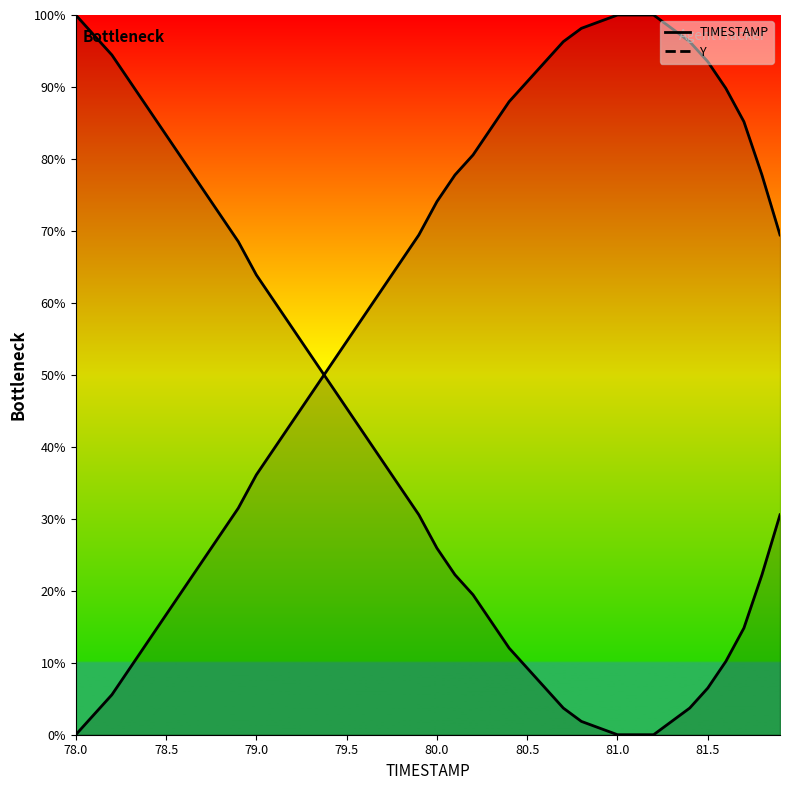

Reading left to right, extract all data points from this chart.

0.0	2.8	5.6	9.3	13.0	16.7	20.4	24.1	27.8	31.5	36.1	39.8	43.5	47.2	50.9	54.6	58.3	62.0	65.7	69.4	74.1	77.8	80.6	84.3	88.0	90.7	93.5	96.3	98.1	99.1	100.0	100.0	100.0	98.1	96.3	93.5	89.8	85.2	77.8	69.4